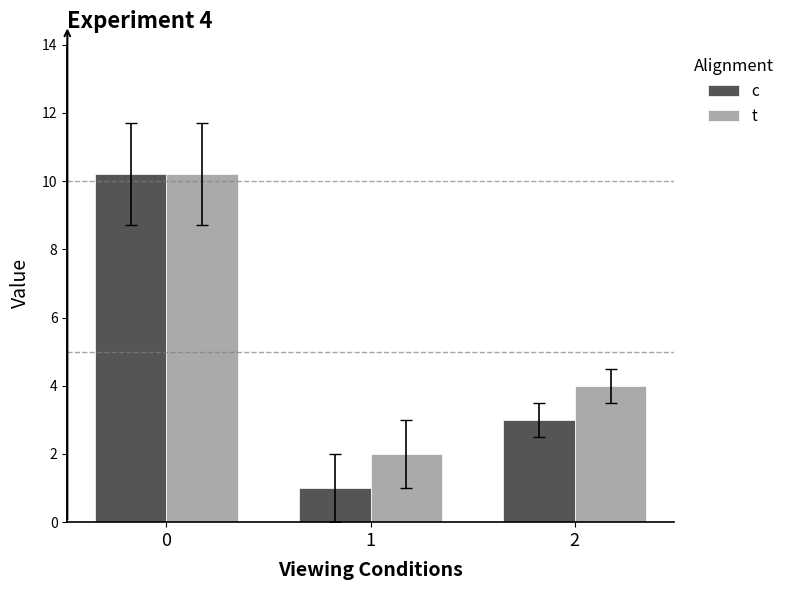

What is the average value of the t series?

5.4